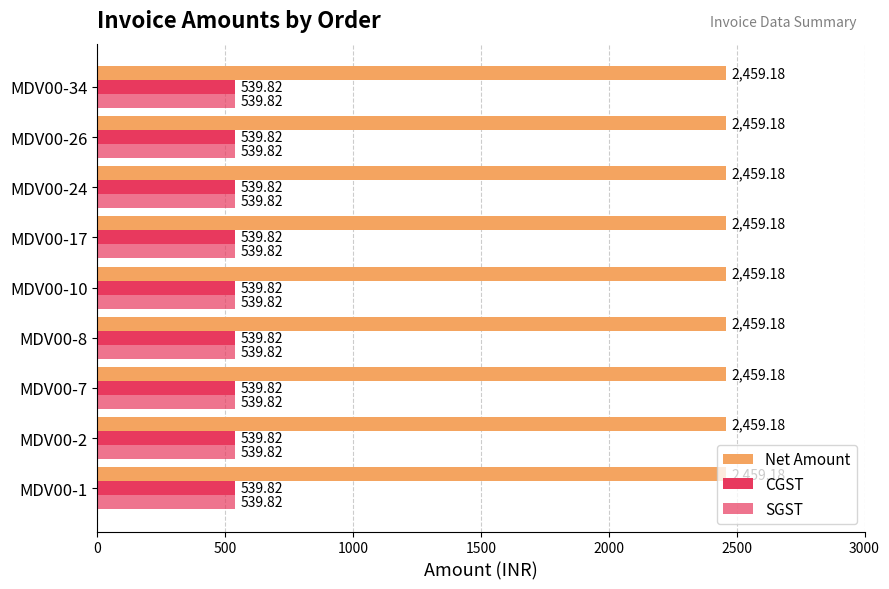

Rank the series at MDV00-1 from lowest to highest value.

CGST, SGST, Net Amount